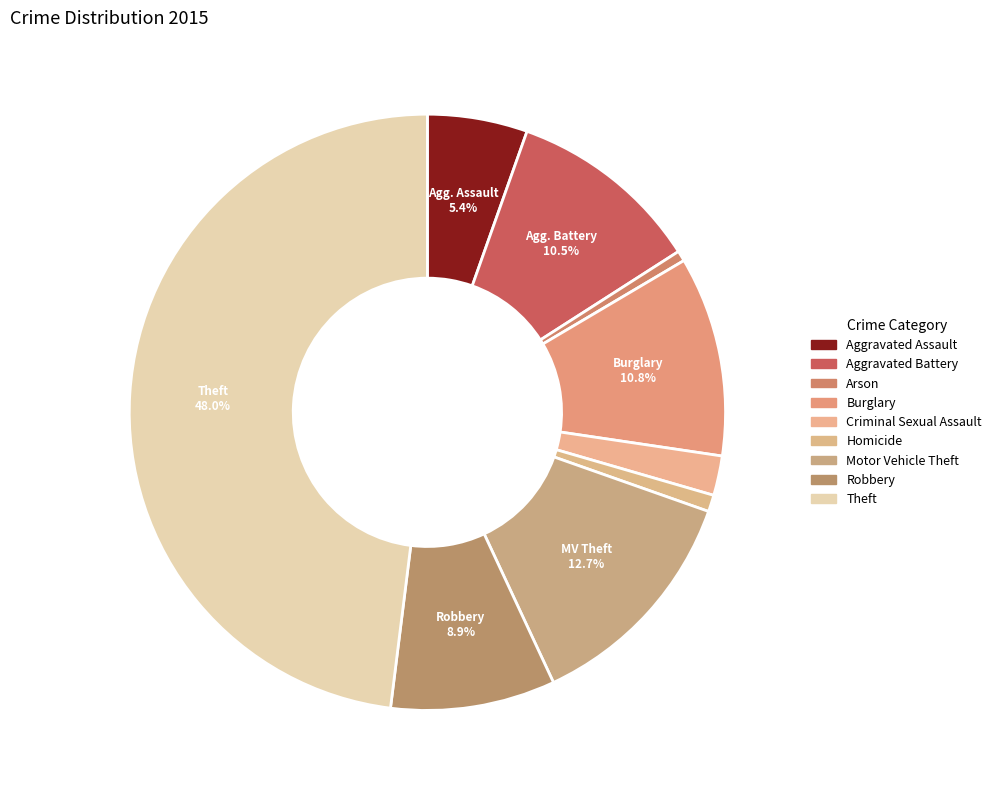

Do Aggravated Assault and Aggravated Battery together represent more than half of the pie?

No